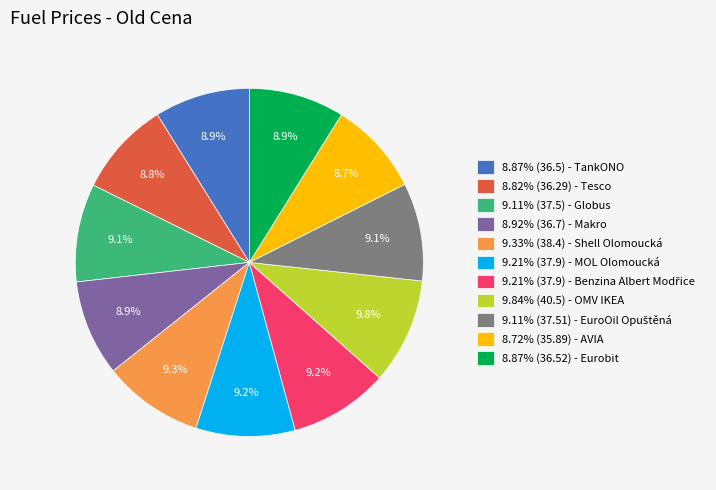

Is there a majority slice in this chart?

No